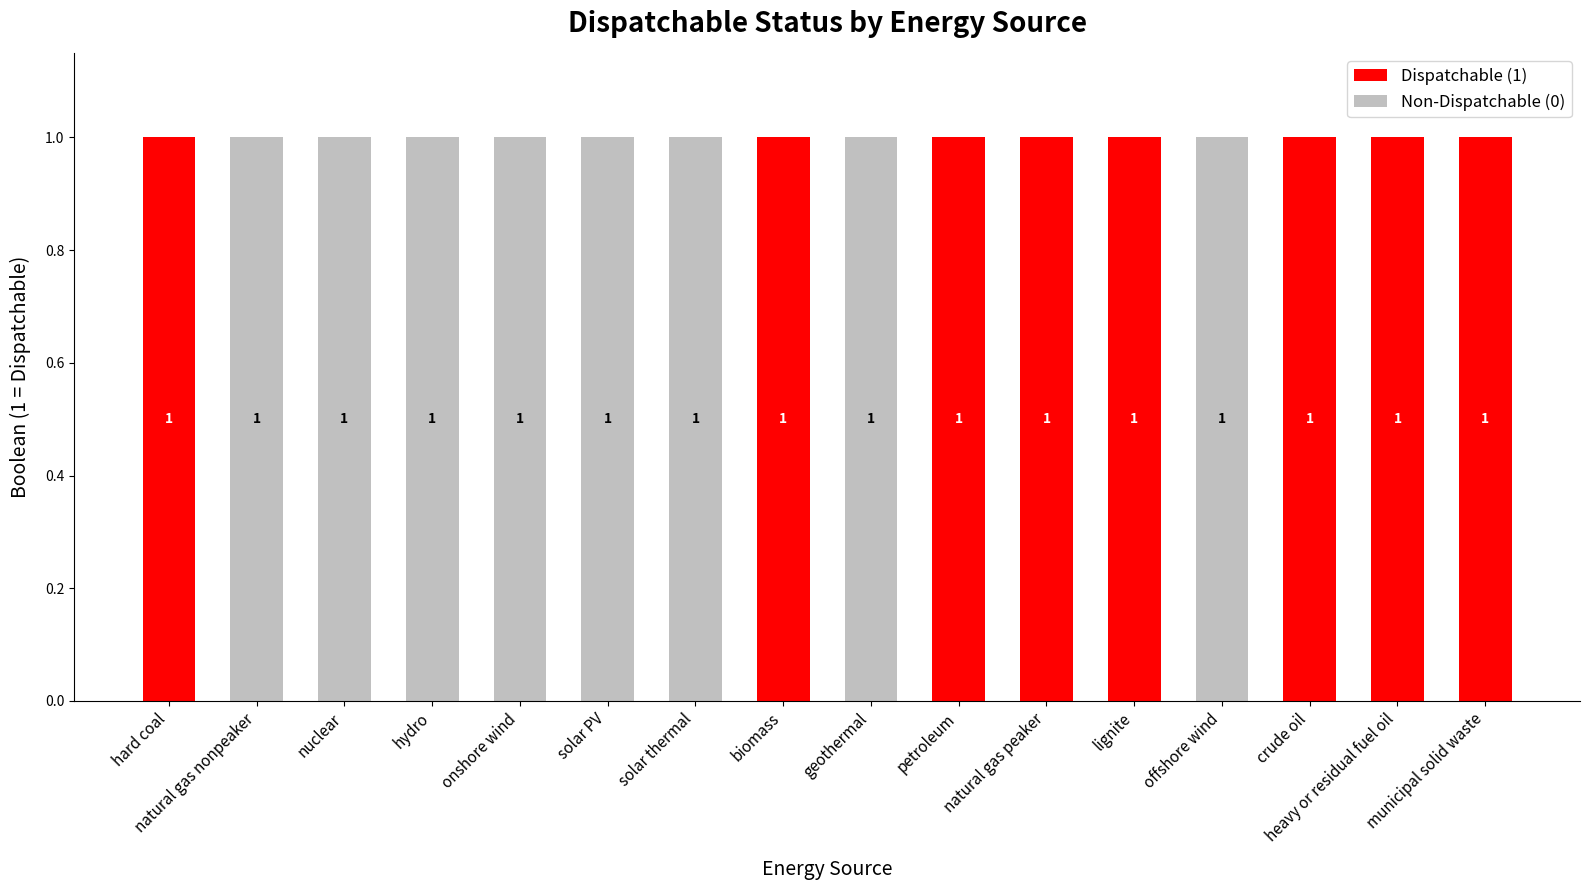

What is the total value across all series at solar thermal?

1